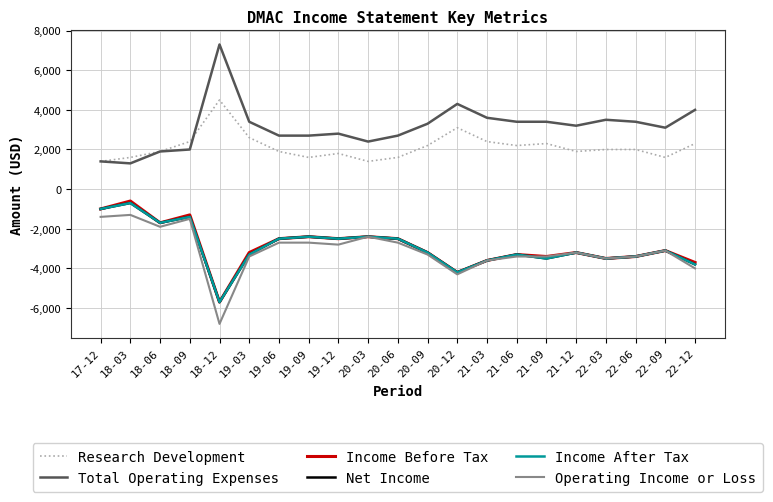

What position from the right is 20-03?

12